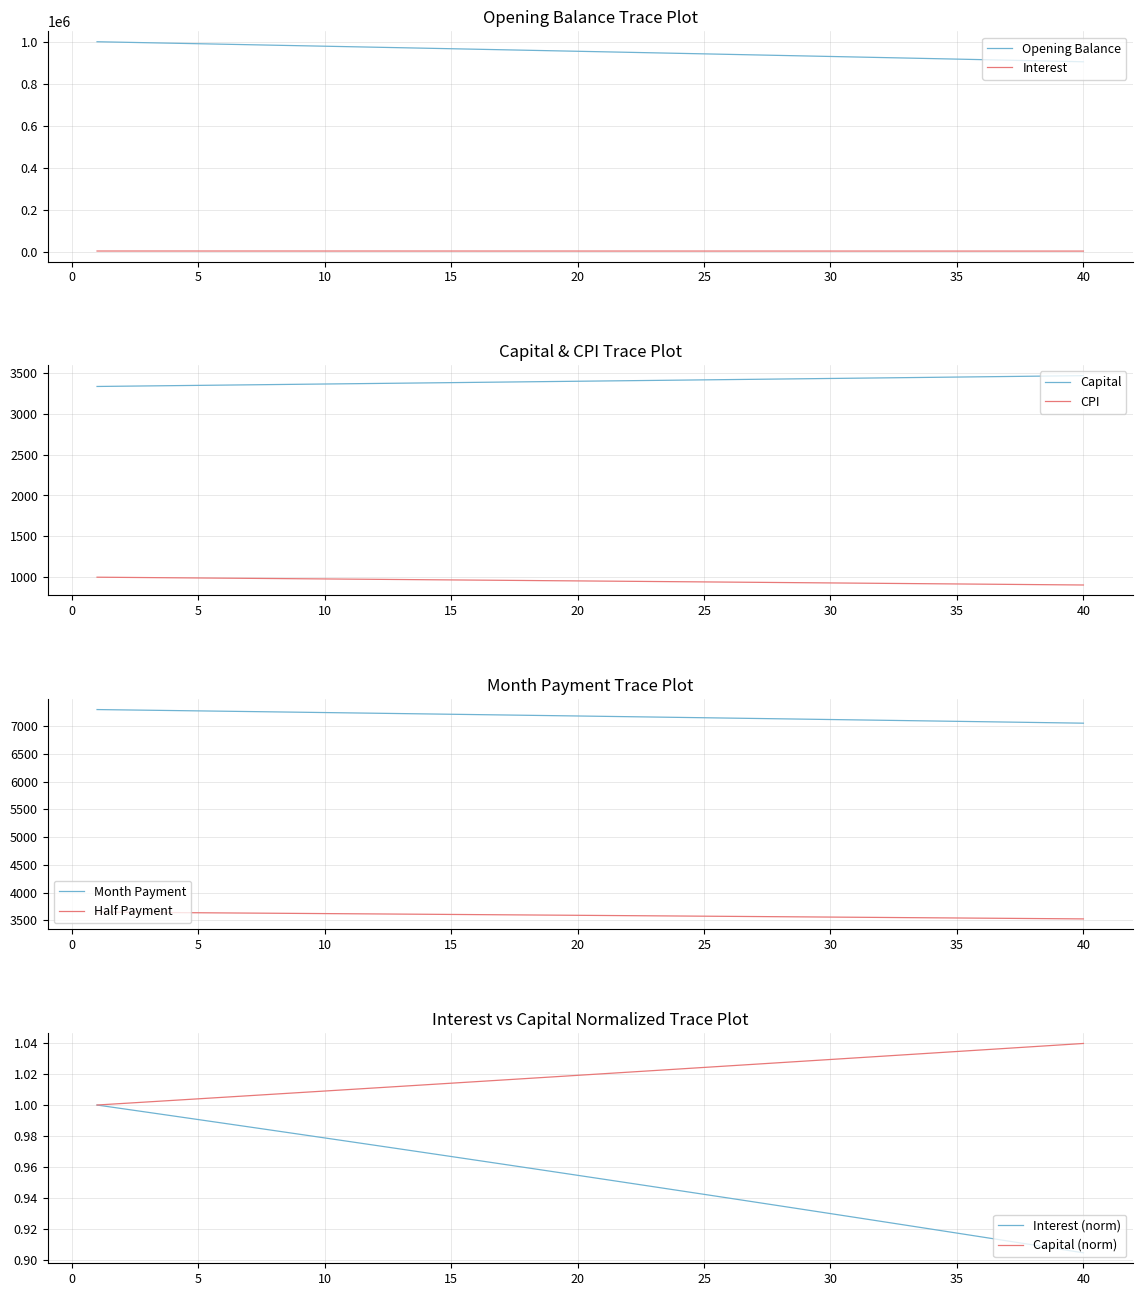

True or false: Opening Balance and Interest intersect in this chart.

False